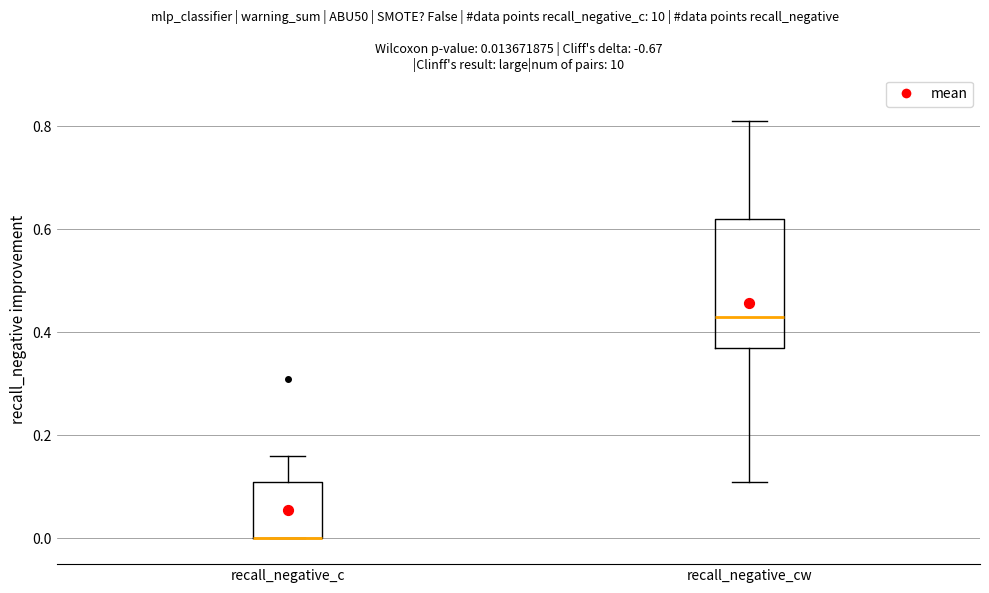

Which box is the tallest, from its lower edge to its upper edge?

recall_negative_cw